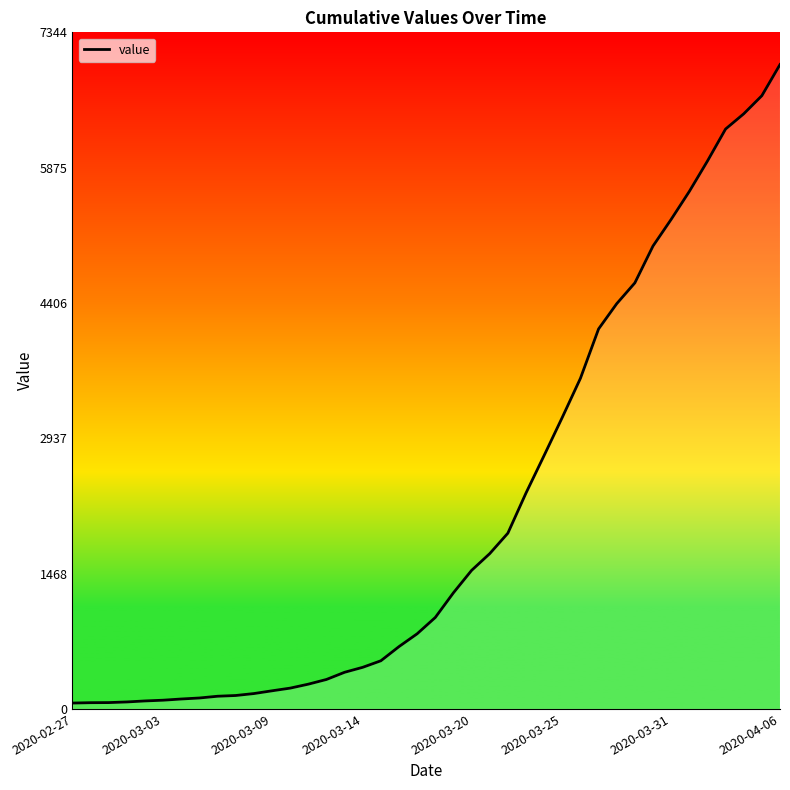

What is the greatest value displayed?

6995